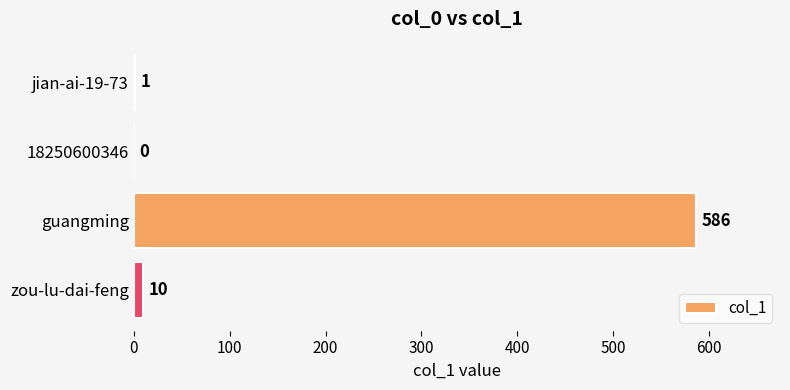

Is it true that the value at guangming is 829?

False